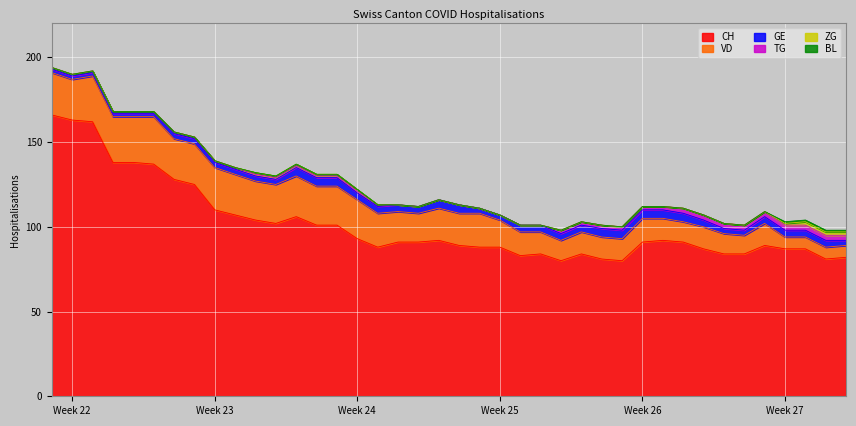

Does the chart display data point markers on the line(s)?

No